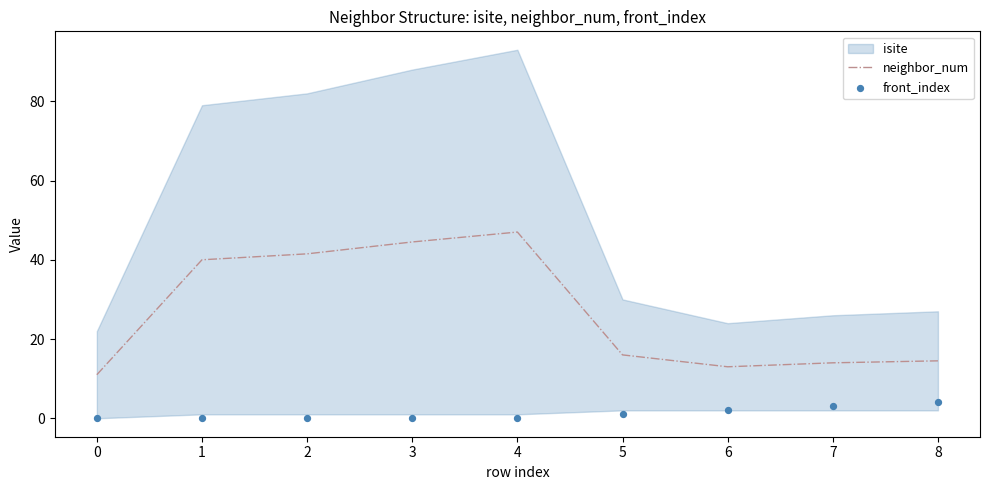

The value of neighbor_num at 0 is 11.0. True or false?

True